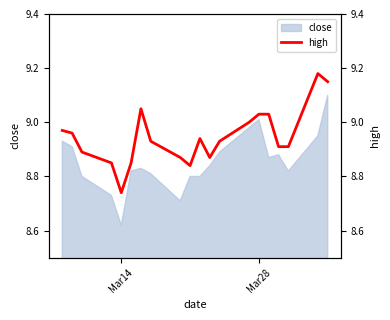

Where is close nearest to the value 8?

Mar14